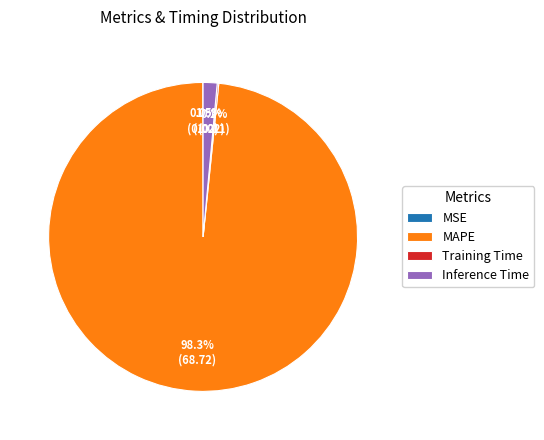

Does MAPE represent more than half of the total?

Yes